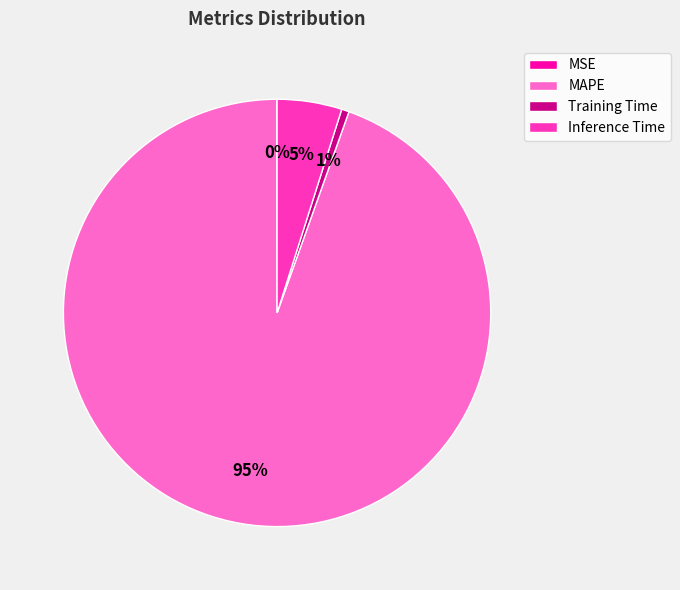

To the nearest percent, what is the average slice percentage?

25%